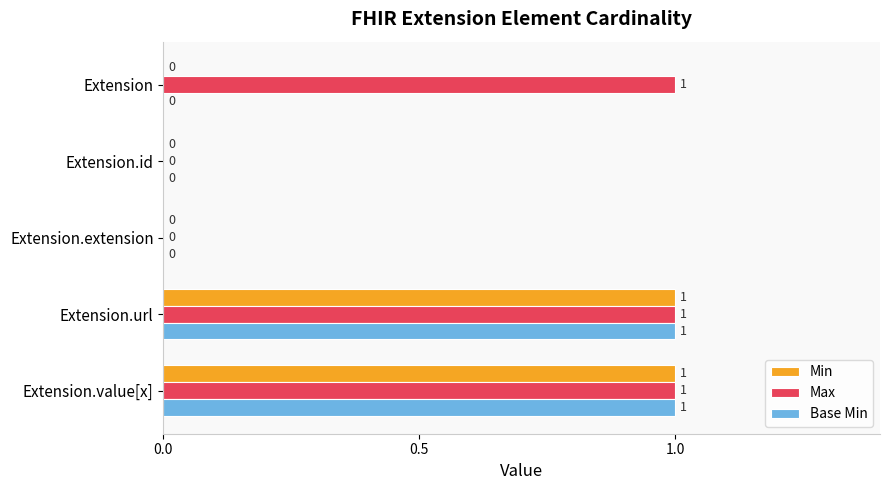

What are all the series names shown in the legend?

Min, Max, Base Min